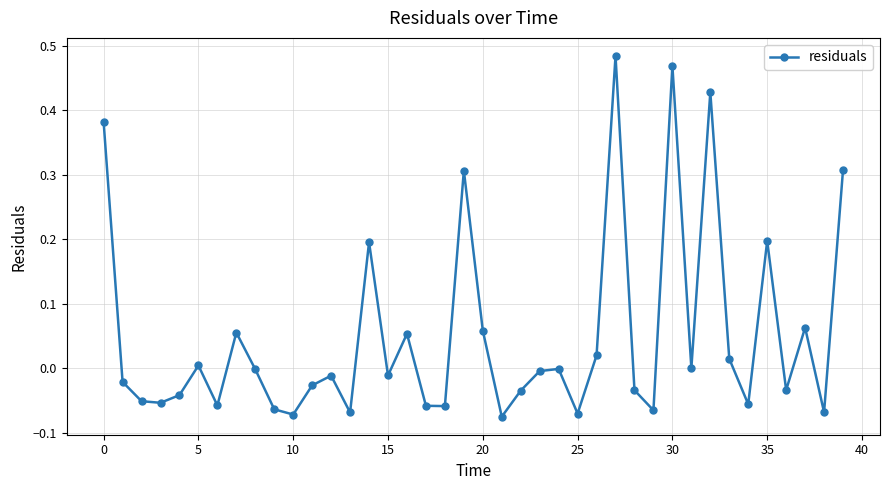

What is the sum of all values?

2.0